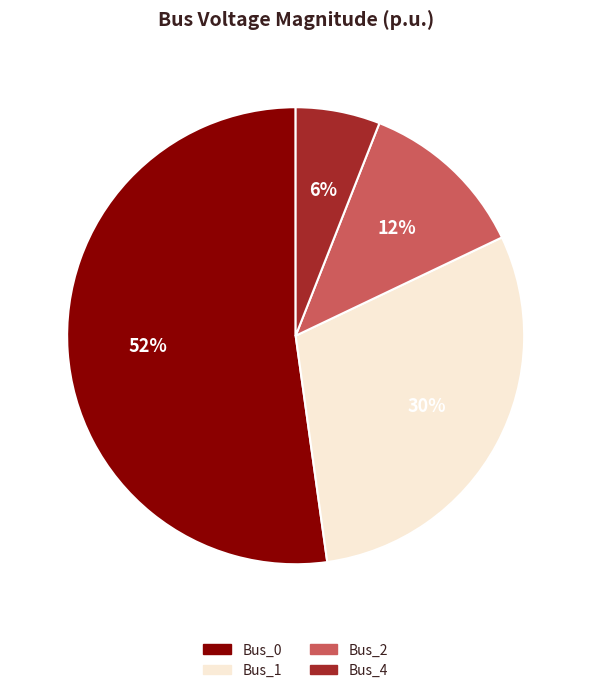

To the nearest percent, what is the average slice percentage?

25%